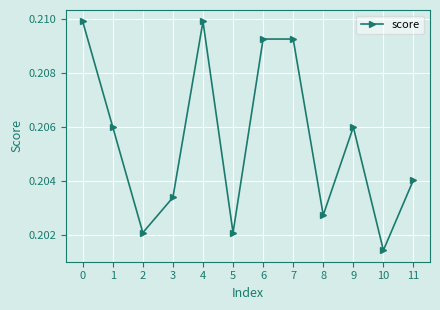

True or false: there are more than 0 points higher than both neighbors.

True